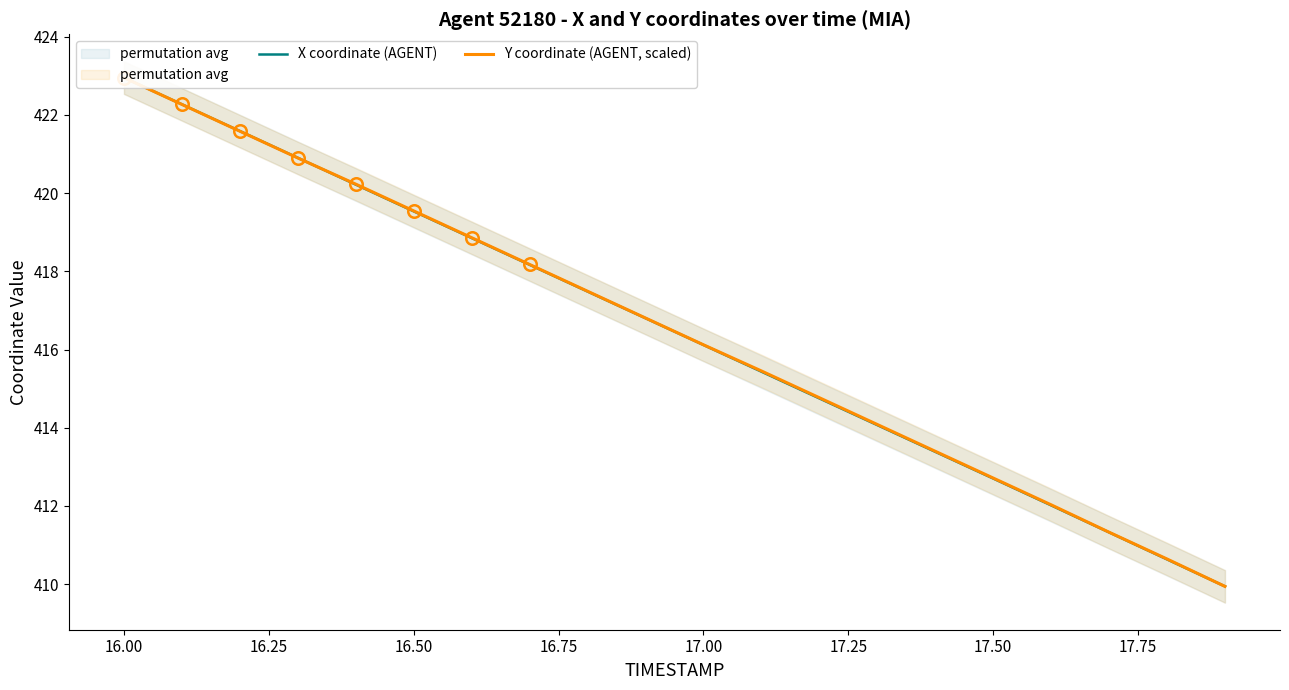

What is the sum of all Y coordinate (AGENT, scaled) values?

8329.3